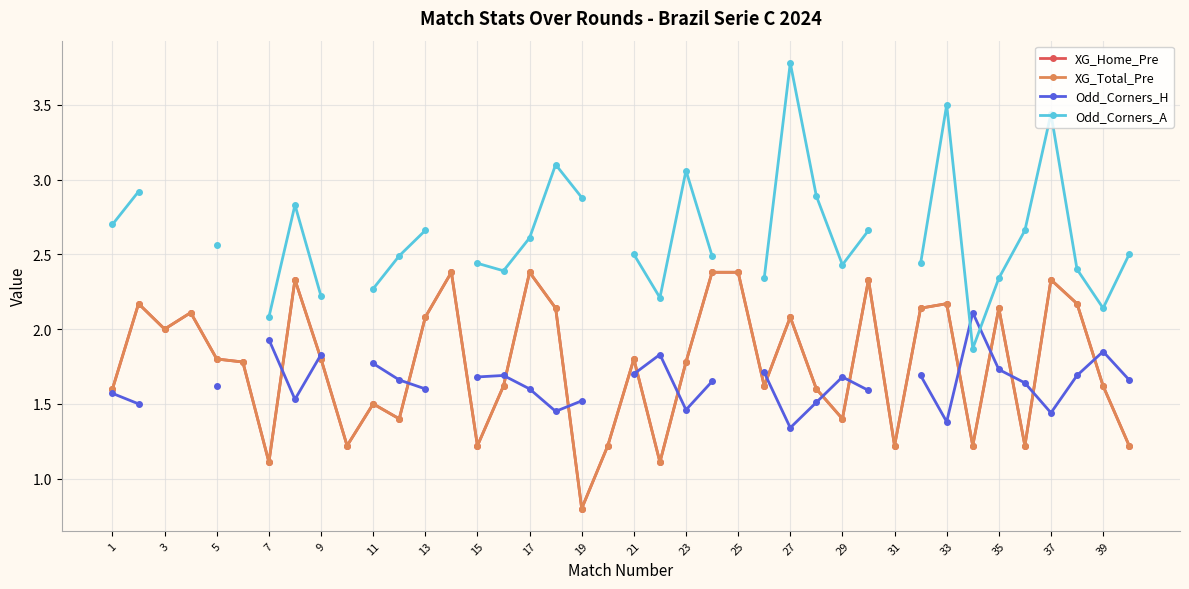

What are all the series names shown in the legend?

XG_Home_Pre, XG_Total_Pre, Odd_Corners_H, Odd_Corners_A